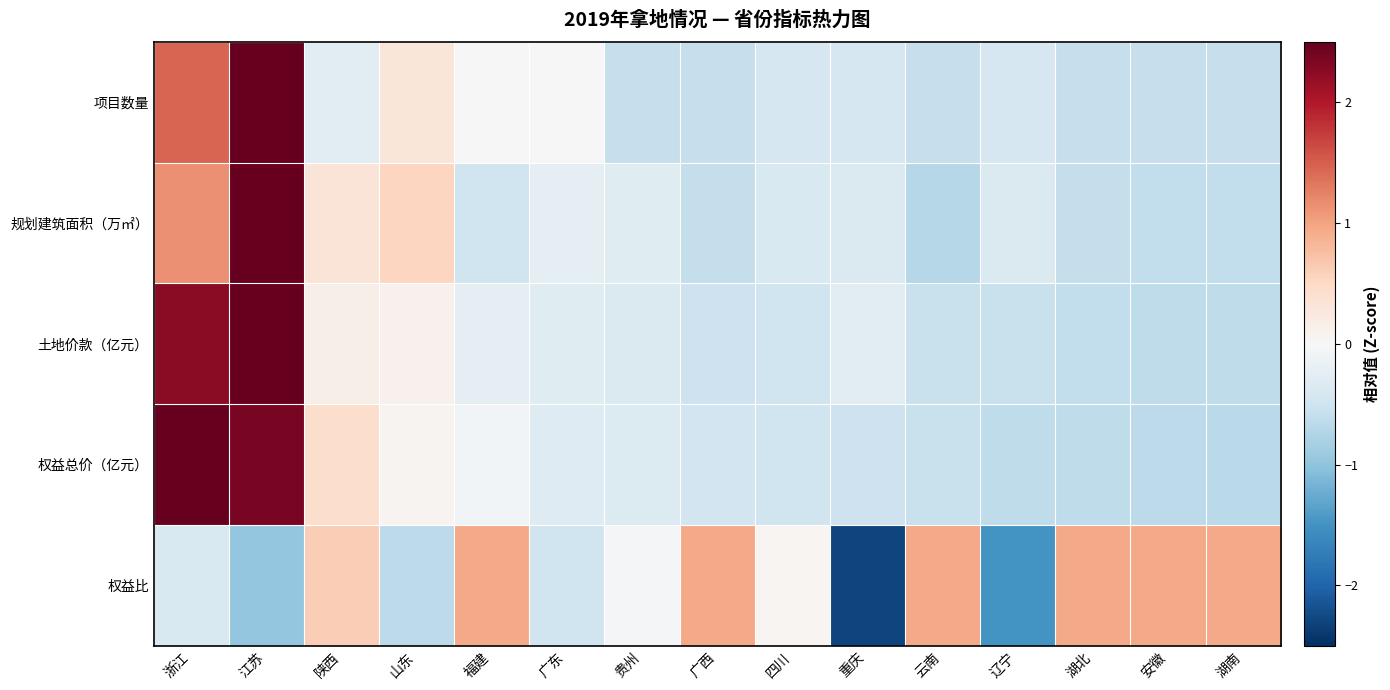

How many categories are shown in the chart?

15